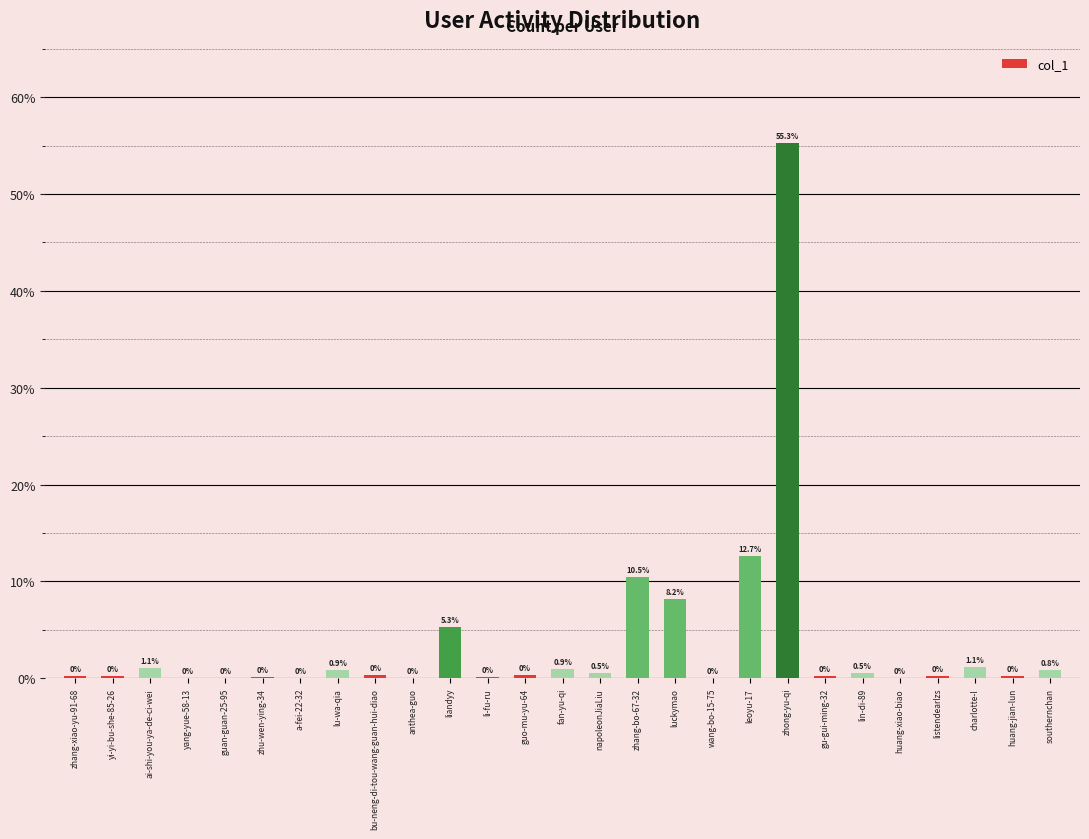

Is it true that the value at liandyy is 2.6?

False